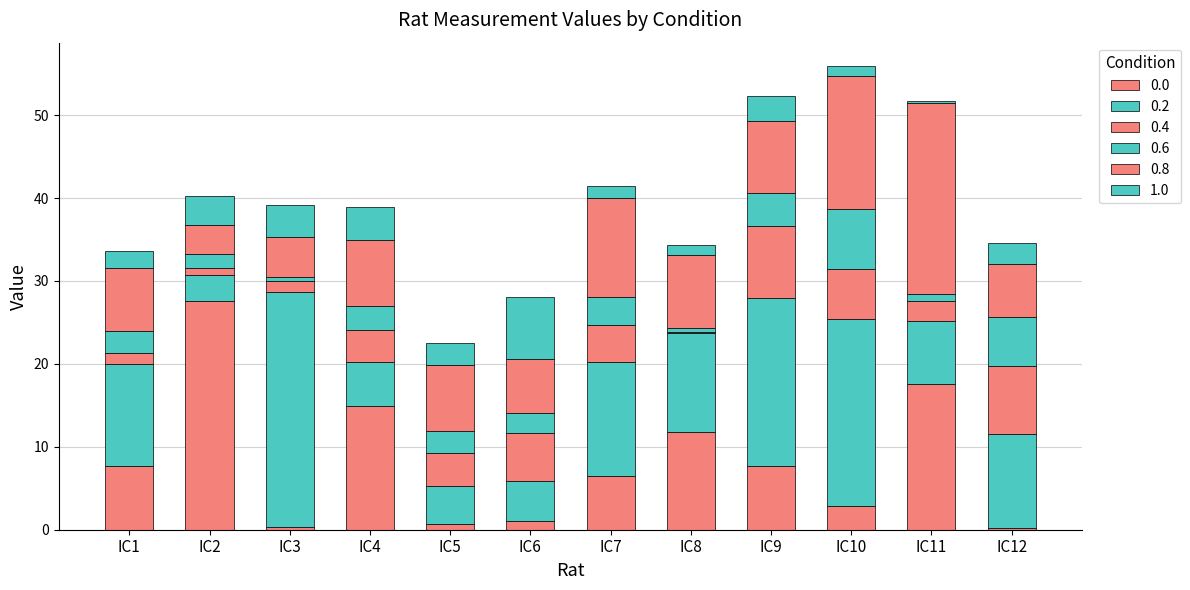

At which label is 0.2 closest to 15?

IC7